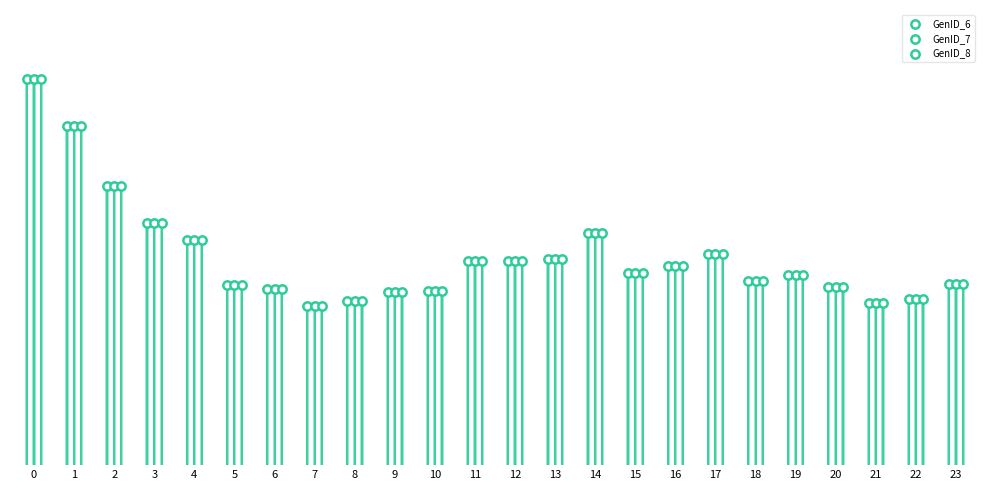

Which series contains the highest Y value?

GenID_6